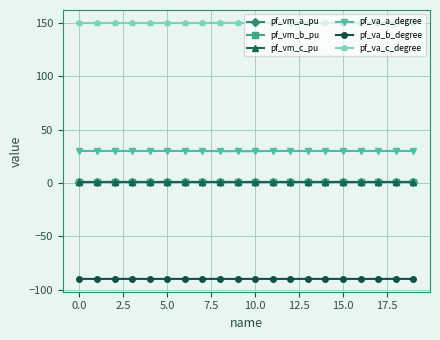

What is the average value of the pf_va_a_degree series?

30.0